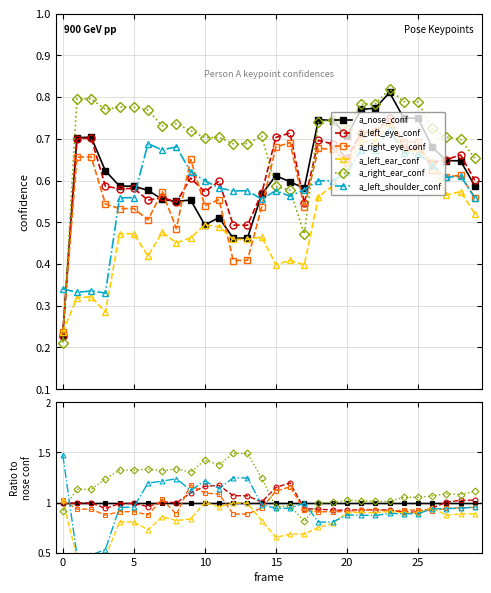

Reading left to right, extract all data points from this chart.

a_nose_conf: 1.0	1.0	1.0	1.0	1.0	1.0	1.0	1.0	1.0	1.0	1.0	1.0	1.0	1.0	1.0	1.0	1.0	1.0	1.0	1.0	1.0	1.0	1.0	1.0	1.0	1.0	1.0	1.0	1.0	1.0
a_left_eye_conf: 1.0	1.0	1.0	0.9	1.0	1.0	1.0	1.0	1.0	1.1	1.2	1.2	1.1	1.1	1.0	1.2	1.2	0.9	0.9	0.9	0.9	0.9	0.9	0.9	0.9	0.9	0.9	1.0	1.0	1.0
a_right_eye_conf: 1.0	0.9	0.9	0.9	0.9	0.9	0.9	1.0	0.9	1.2	1.1	1.1	0.9	0.9	0.9	1.1	1.2	0.9	0.9	0.9	0.9	0.9	0.9	0.9	0.9	0.9	0.9	0.9	0.9	1.0
a_left_ear_conf: 1.0	0.5	0.5	0.5	0.8	0.8	0.7	0.9	0.8	0.8	1.0	1.0	1.0	1.0	0.8	0.7	0.7	0.7	0.8	0.8	0.9	0.9	0.9	0.9	0.9	0.9	0.9	0.9	0.9	0.9
a_right_ear_conf: 0.9	1.1	1.1	1.2	1.3	1.3	1.3	1.3	1.3	1.3	1.4	1.4	1.5	1.5	1.2	1.0	1.0	0.8	1.0	1.0	1.0	1.0	1.0	1.0	1.1	1.1	1.1	1.1	1.1	1.1
a_left_shoulder_conf: 1.5	0.5	0.5	0.5	1.0	1.0	1.2	1.2	1.2	1.1	1.2	1.1	1.2	1.2	1.0	0.9	0.9	1.0	0.8	0.8	0.9	0.9	0.9	0.9	0.9	0.9	0.9	0.9	0.9	1.0